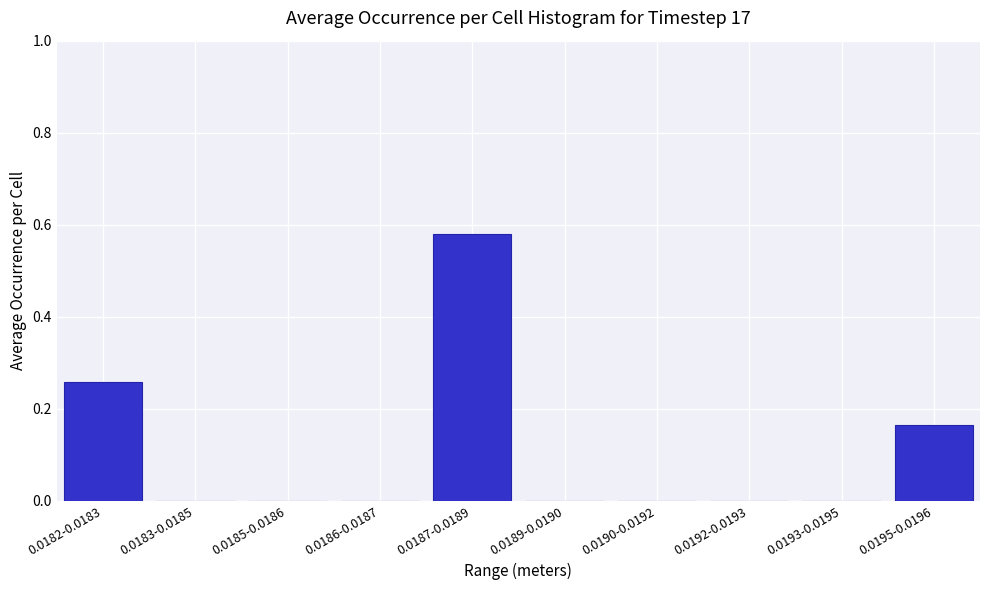

What is the change in value from 0.0182-0.0183 to 0.0187-0.0189?

+0.3